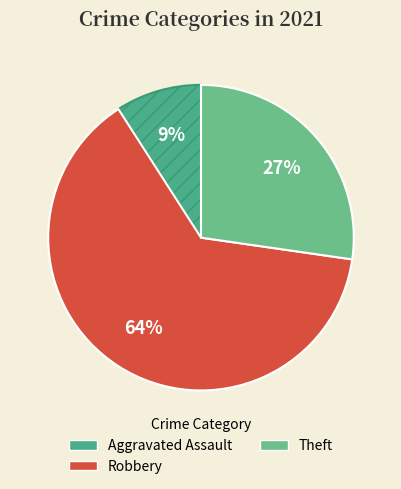

To the nearest percent, what is the difference between the largest and smallest slice percentages?

55%